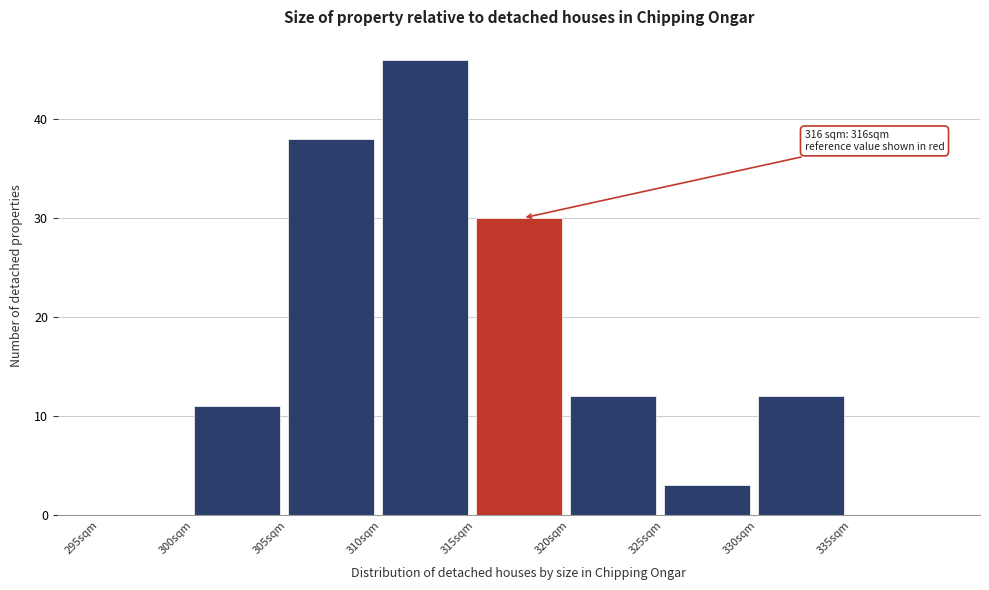

Over which range of the x-axis is the bar tallest?

310 to 315